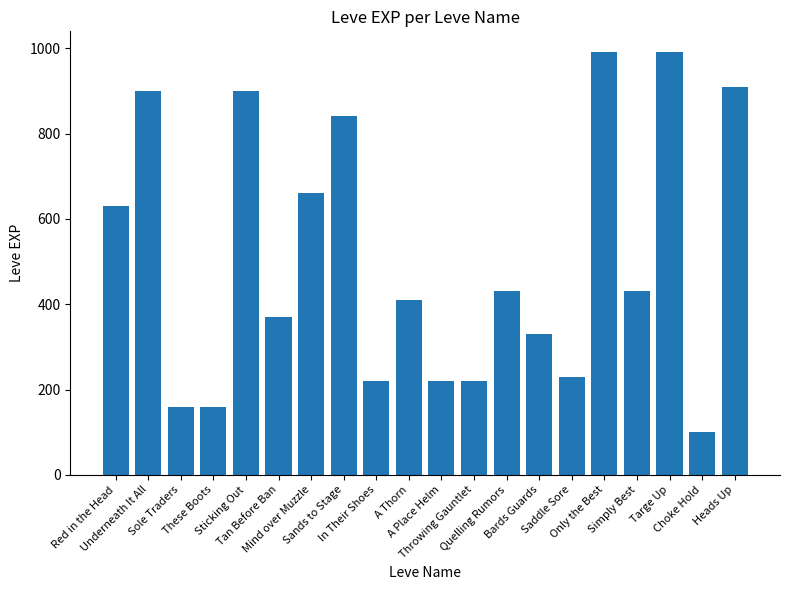

What is the greatest value displayed?

990